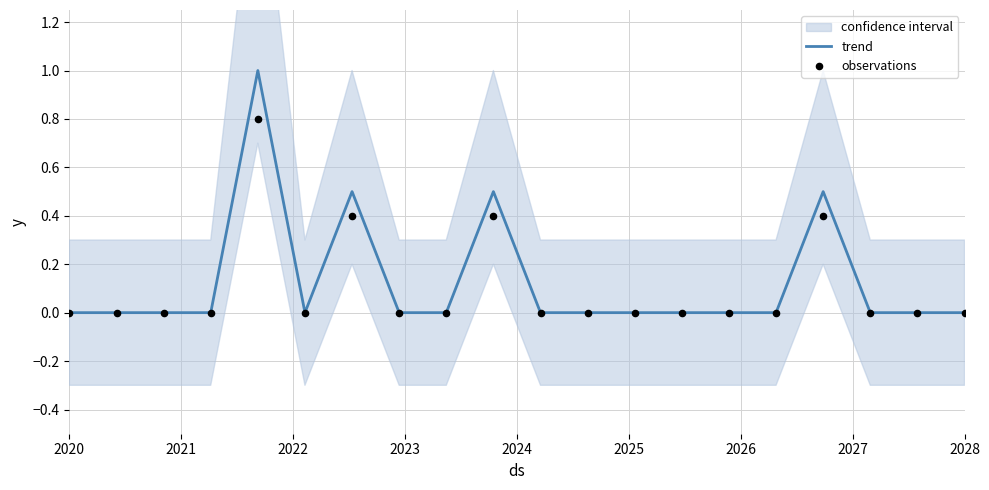

Which series has the widest spread of Y values?

trend